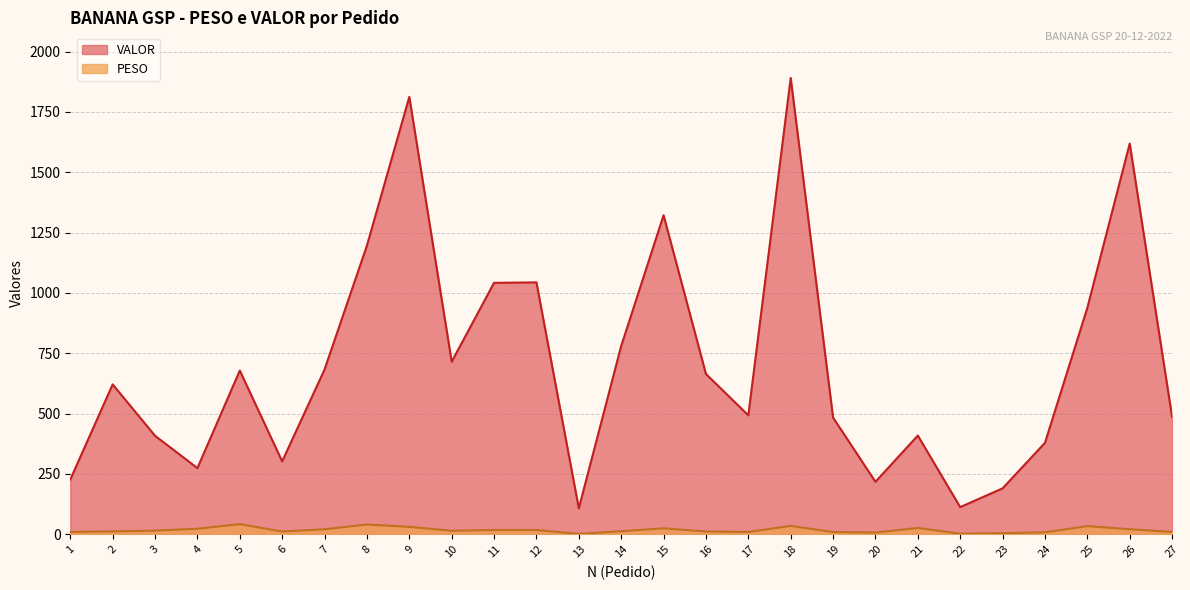

What are all the series names shown in the legend?

VALOR, PESO